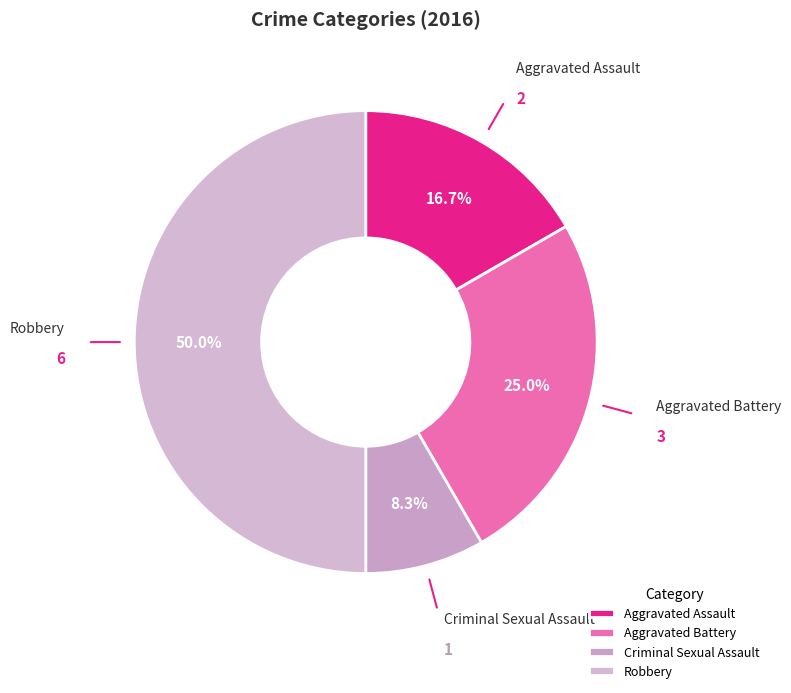

To the nearest percent, what is the average slice percentage?

25%